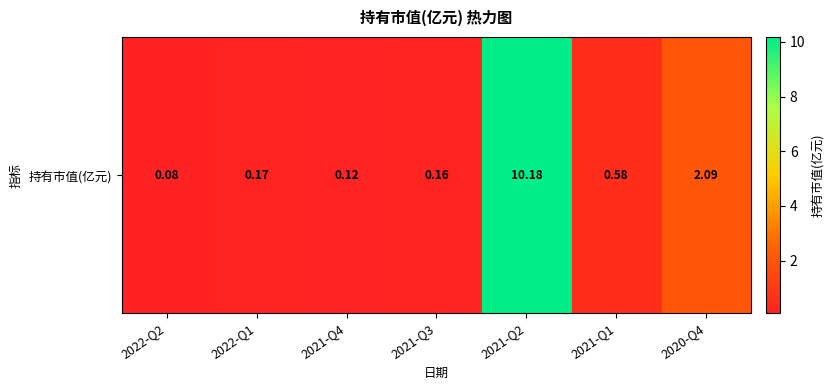

What is the change in value from 2022-Q1 to 2020-Q4?

+1.9